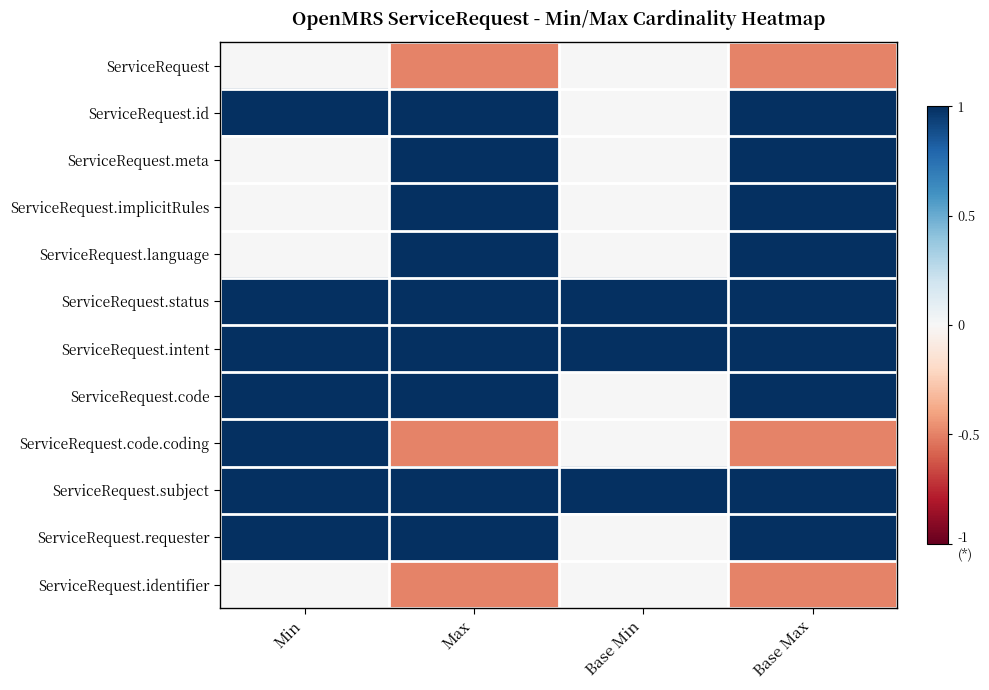

At which category is the sum across all series the highest?

Max